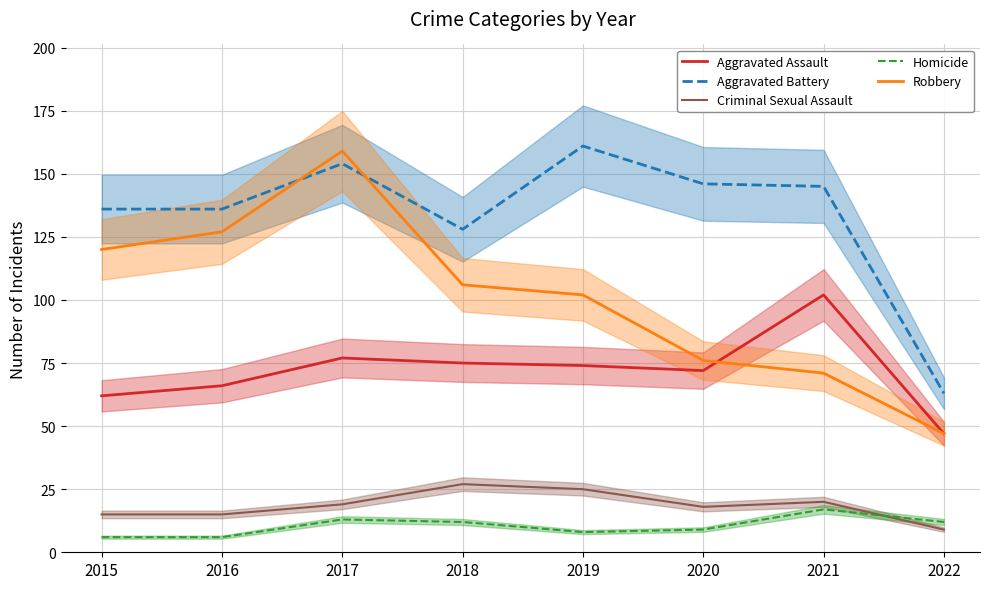

What is the approximate value of Criminal Sexual Assault at 2019, to the nearest 10?

20